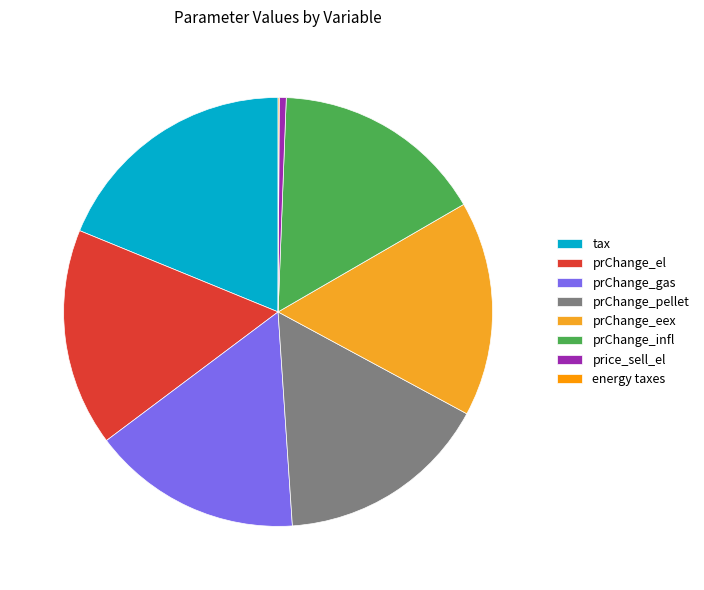

The tax slice represents 9% of the pie. True or false?

False